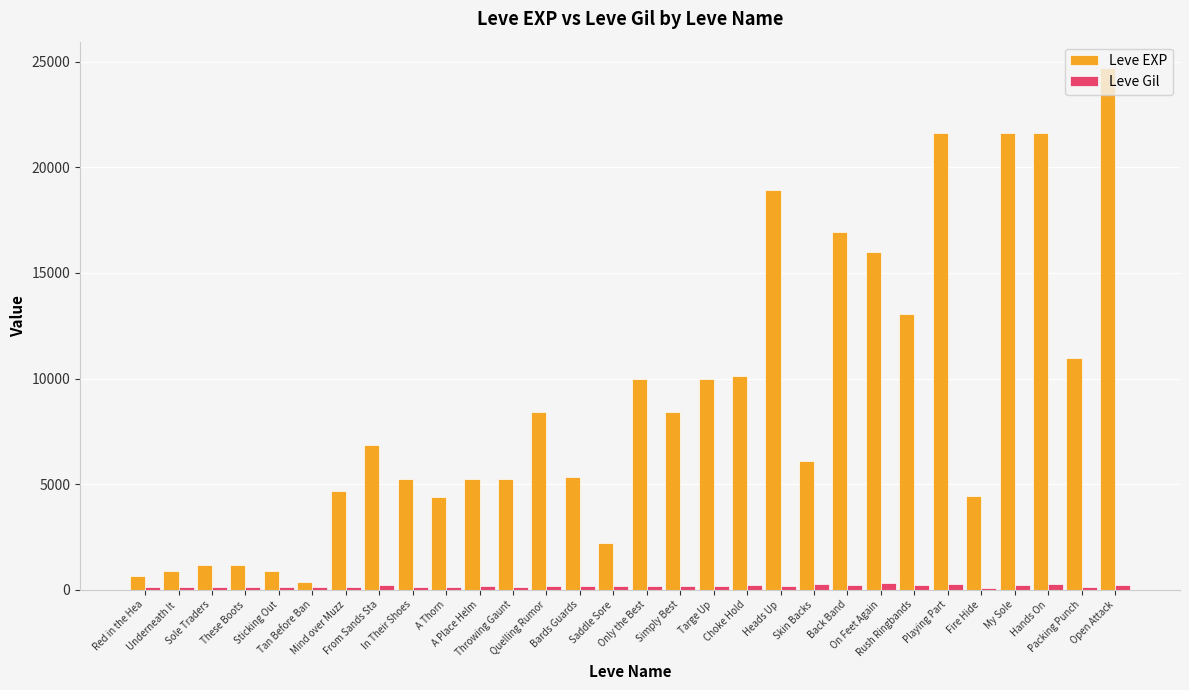

What is the maximum value for Leve EXP?

24710